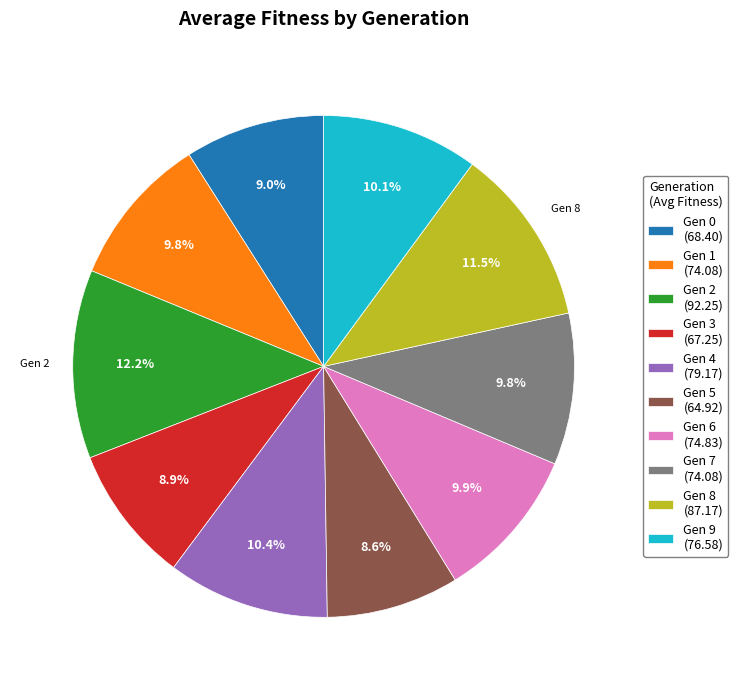

What is the largest slice in the pie chart?

Gen 2 (92.25)